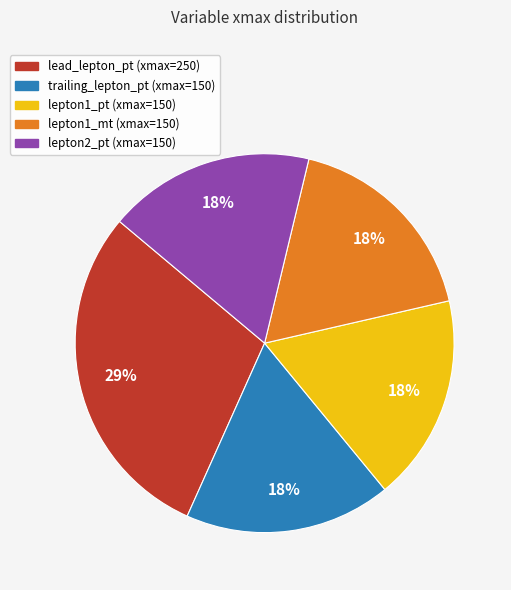

How many slices are in this pie chart?

5